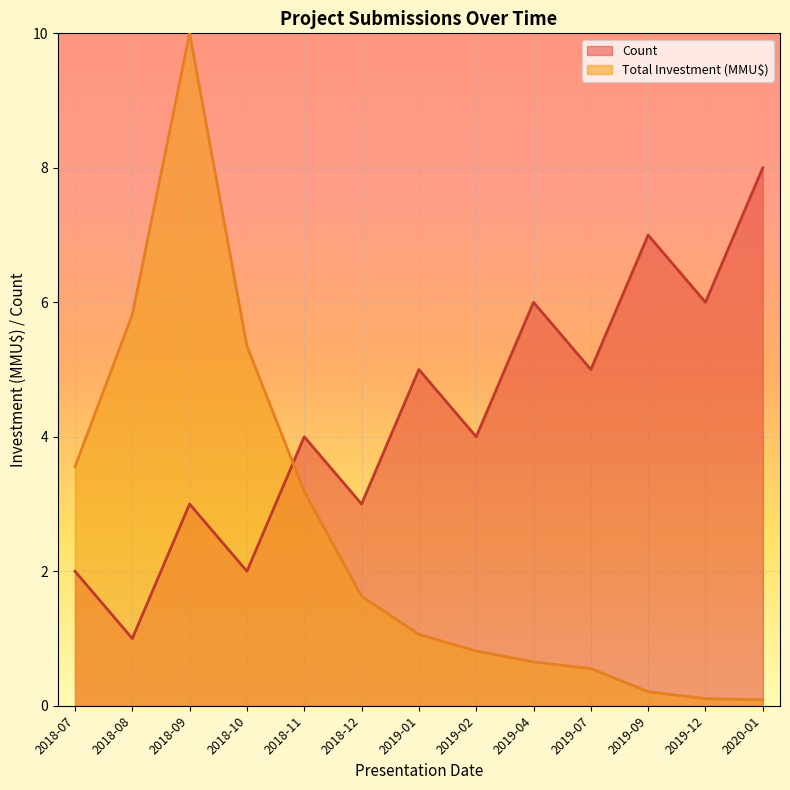

Which series has the largest total across all categories?

Count